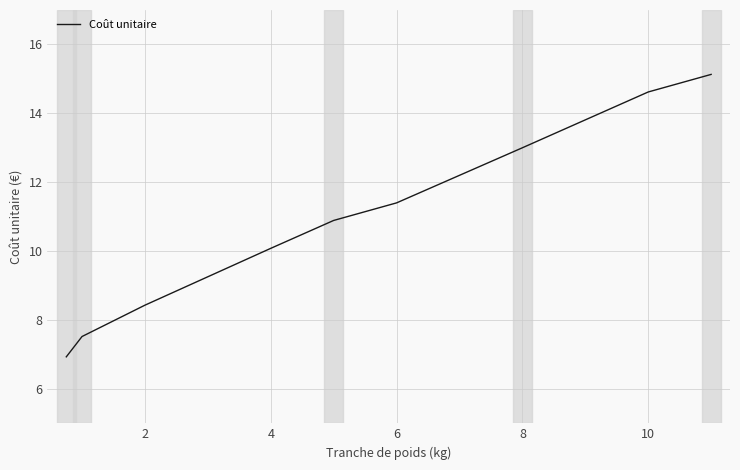

What is the difference between the maximum and minimum values?

8.2